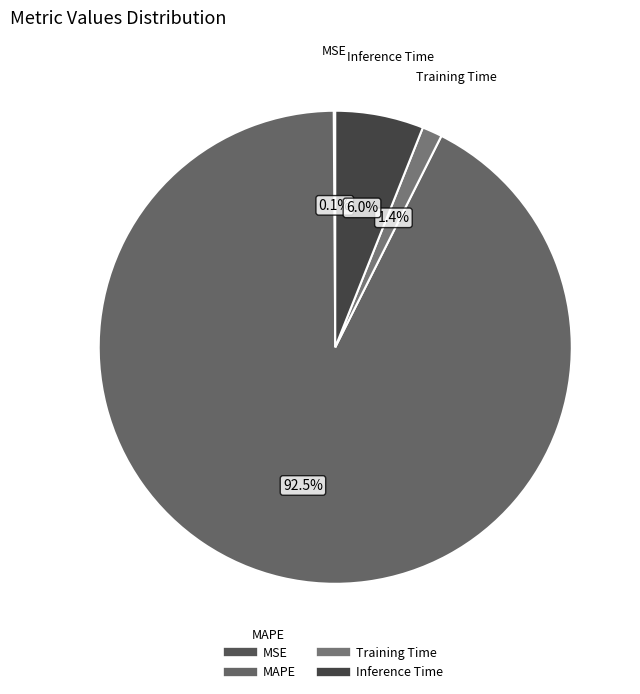

Which category has the biggest portion of the pie?

MAPE